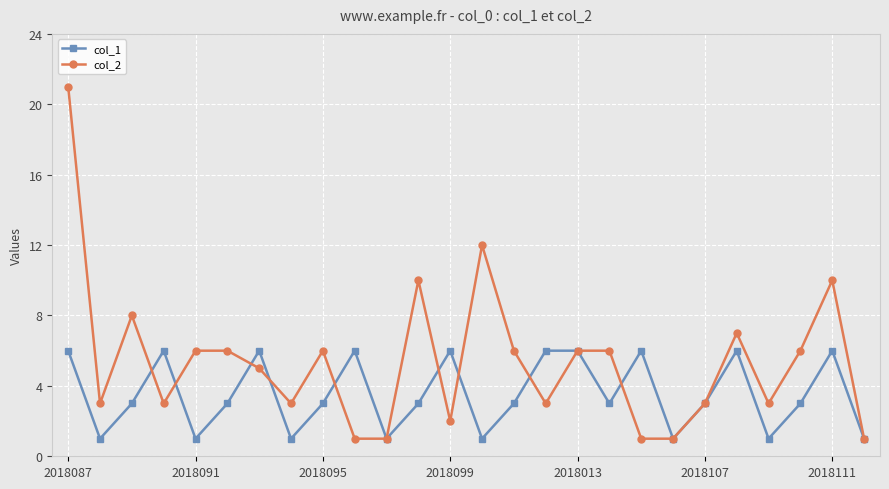

Which series has the largest total across all categories?

col_2